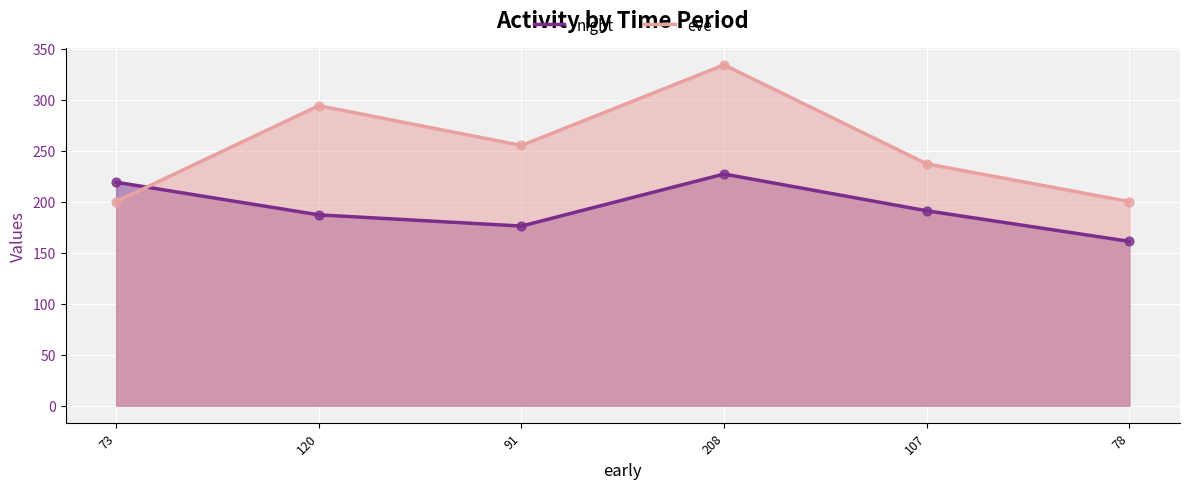

Is the value of eve at 73 greater than the value of night at 107?

Yes